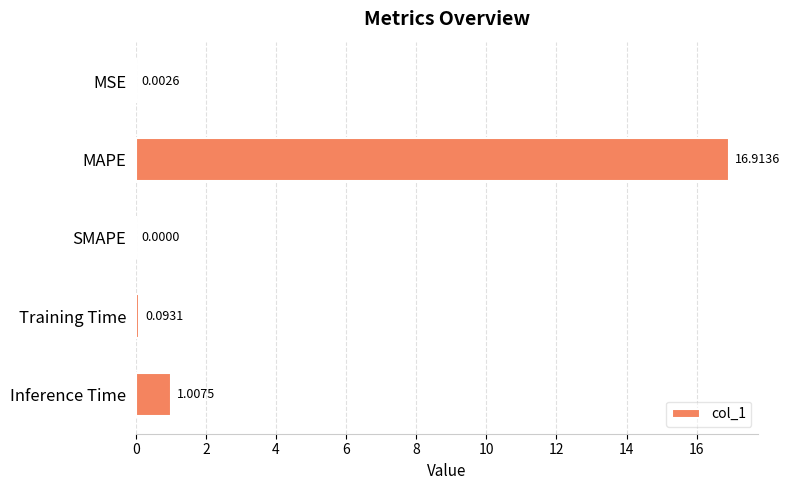

What is the sum of the values at Training Time and MAPE?

17.0